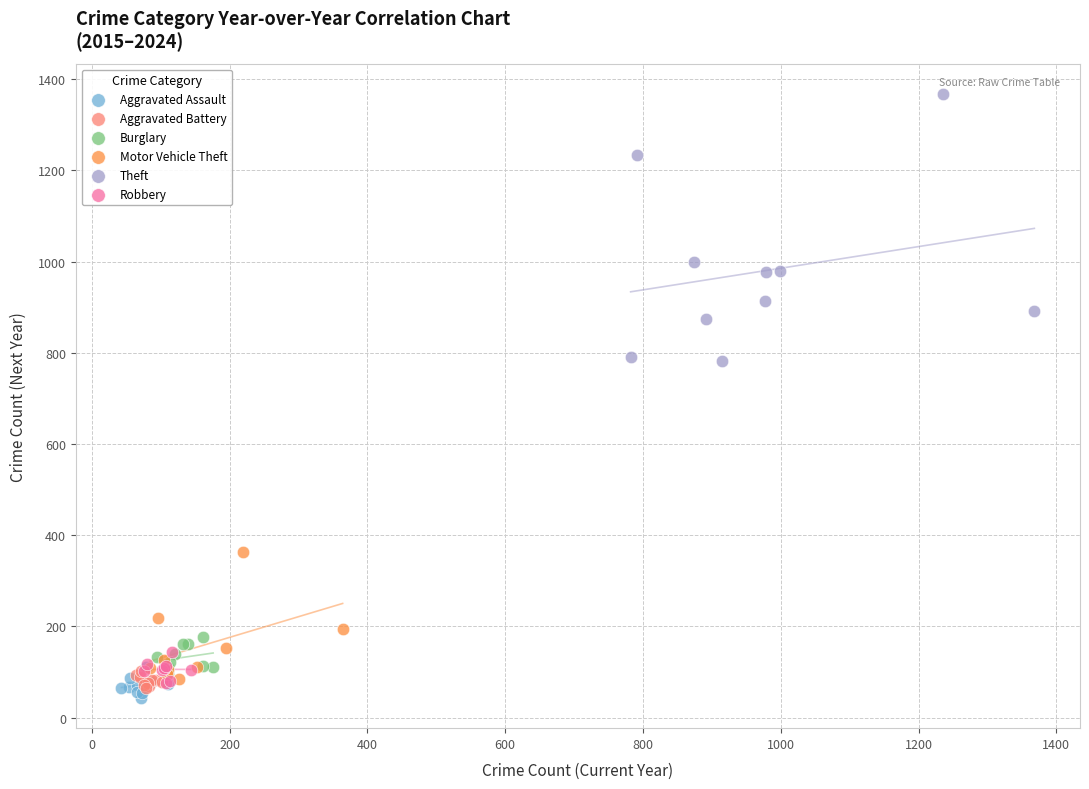

Which series has the largest Y range (max minus min)?

Theft